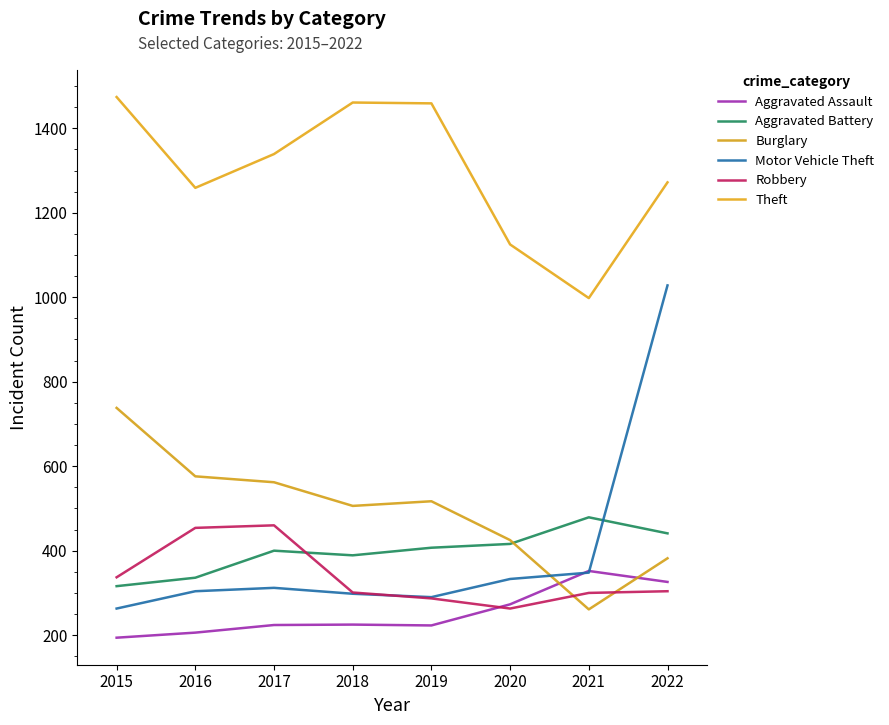

What is the value of the Aggravated Battery point at the 4th from the left?

389